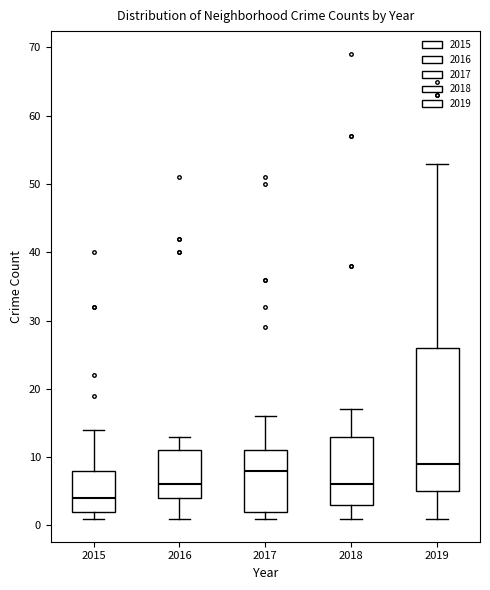

Reading left to right, transcribe this box plot: for each box, give where its median line is, the range the box spans, and where its two whiskers end, as read against the y-axis. The values are not printed on the chart, so give them approximately, as read against the axis.

2015: median 4, box 2 to 8, whiskers 1 to 14
2016: median 6, box 4 to 11, whiskers 1 to 13
2017: median 8, box 2 to 11, whiskers 1 to 16
2018: median 6, box 3 to 13, whiskers 1 to 17
2019: median 9, box 5 to 26, whiskers 1 to 53